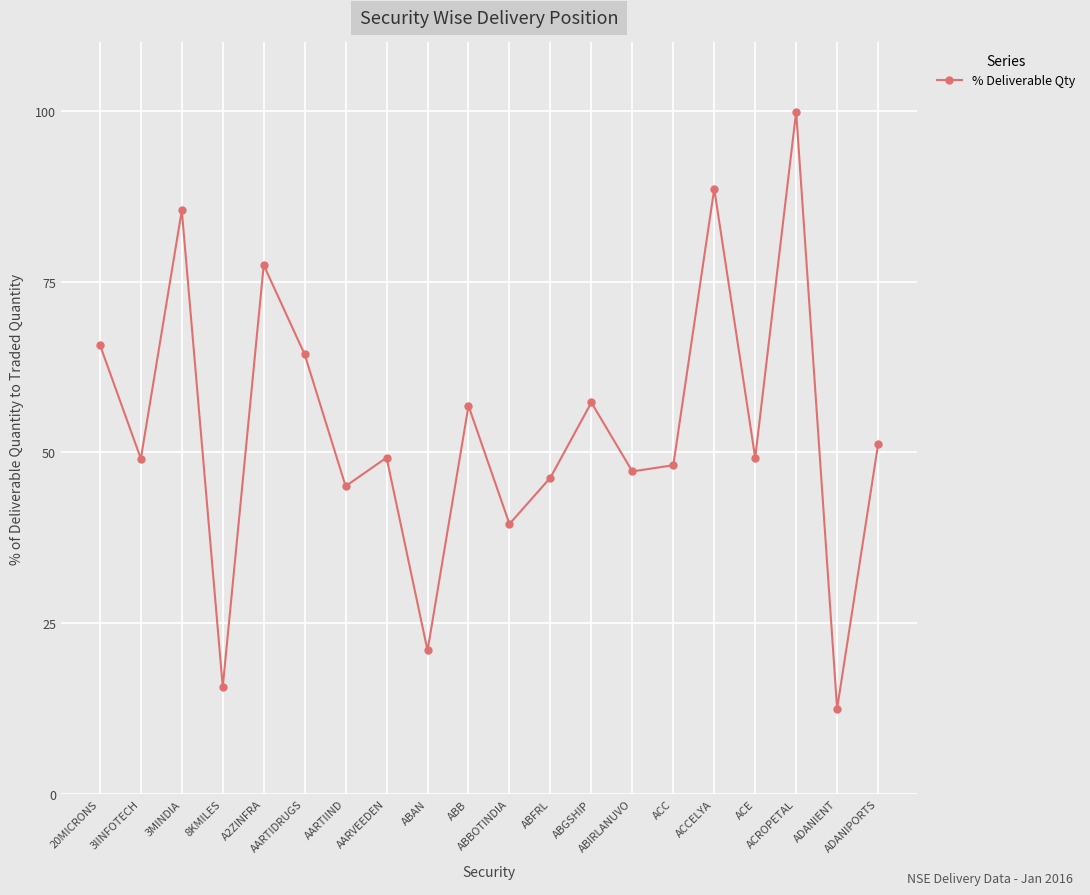

What is the maximum value shown in the chart?

99.9